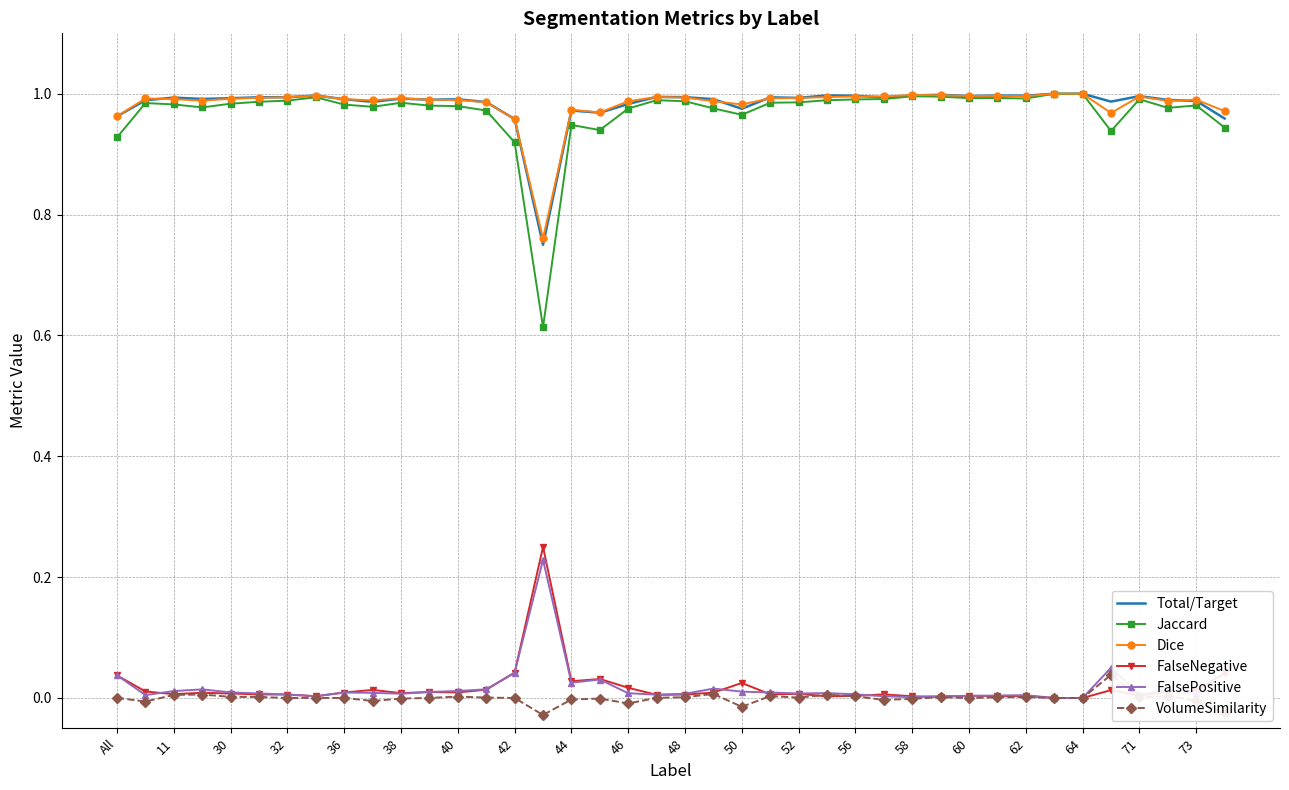

At how many categories does at least one series exceed 0?

40